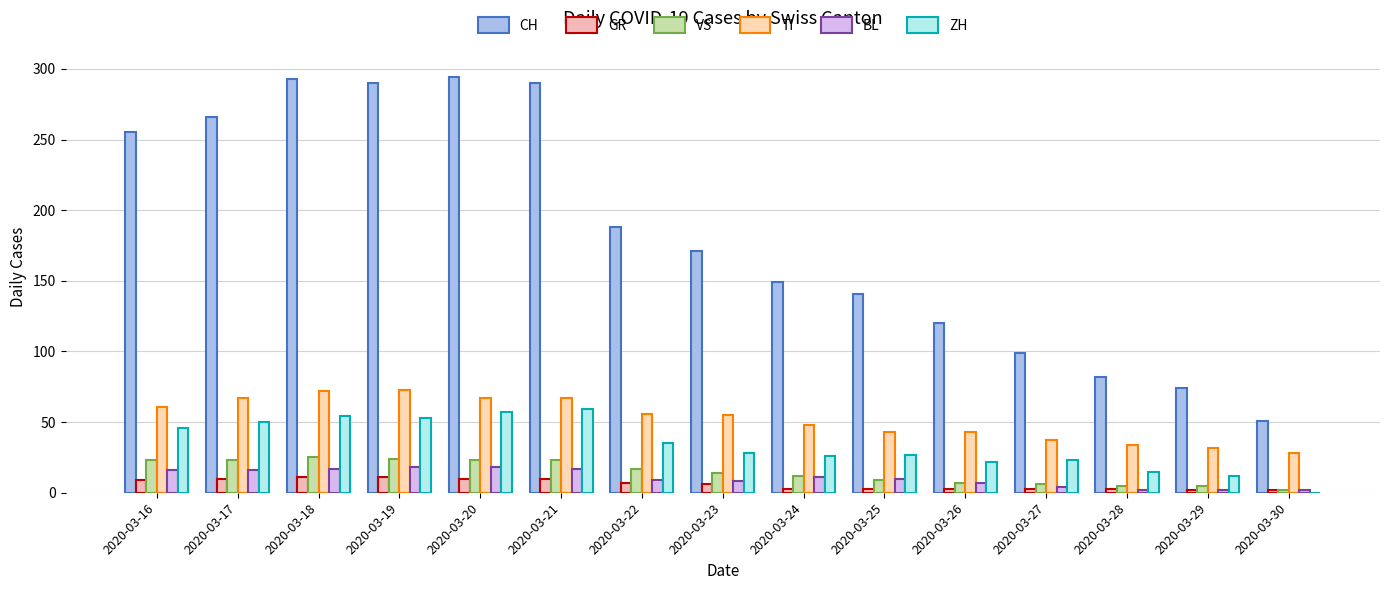

Which series has the largest total across all categories?

CH